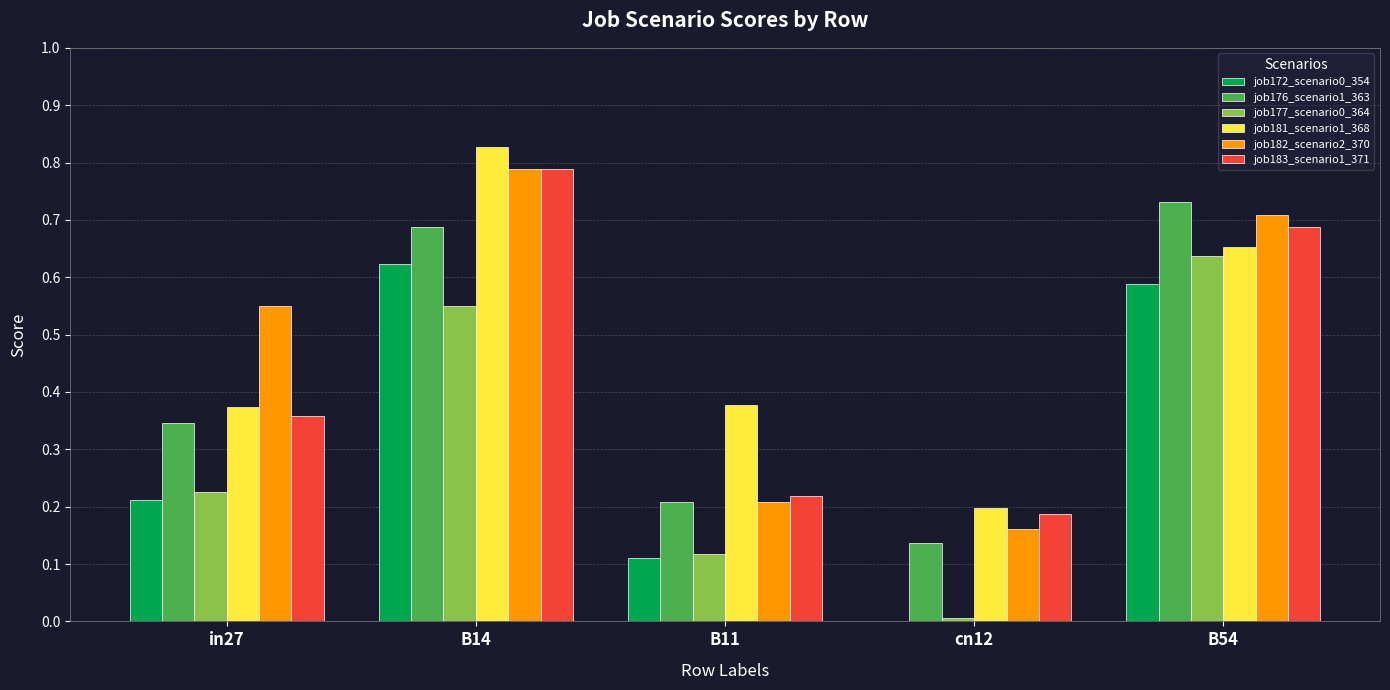

The value of job176_scenario1_363 at cn12 is 0.2. True or false?

False